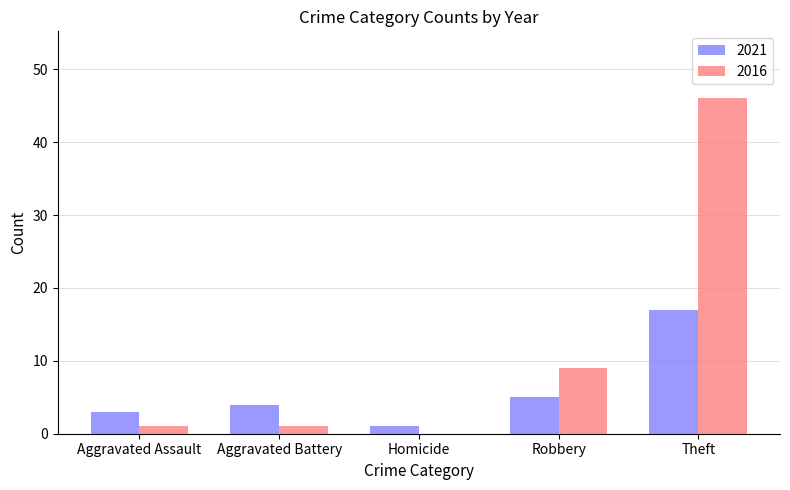

Reading left to right, list all the values displayed in this chart.

2021: Aggravated Assault=3	Aggravated Battery=4	Homicide=1	Robbery=5	Theft=17
2016: Aggravated Assault=1	Aggravated Battery=1	Homicide=0	Robbery=9	Theft=46